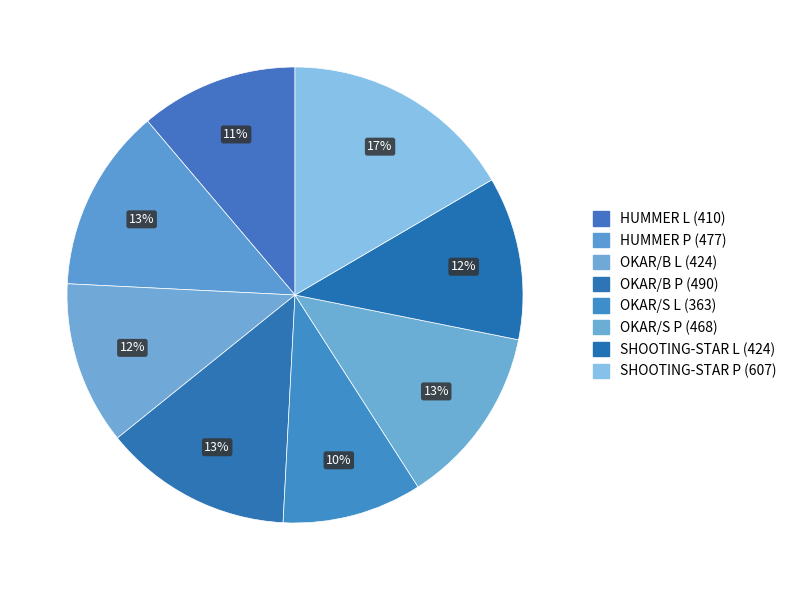

Is it true that OKAR/S L is 10% of the pie?

True